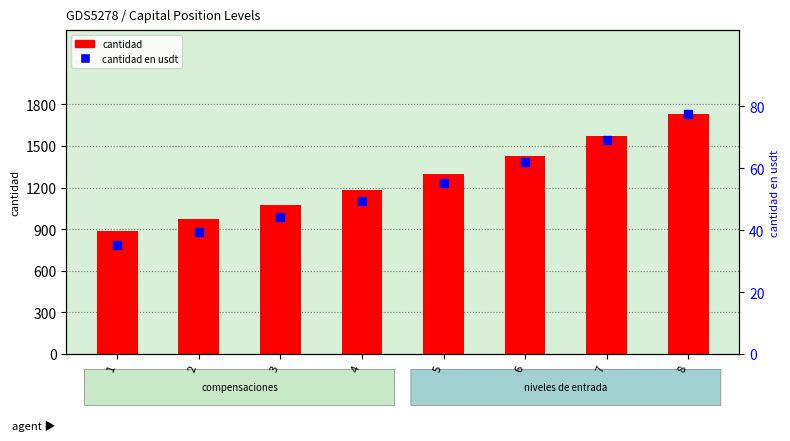

At which category is the sum across all series the highest?

8